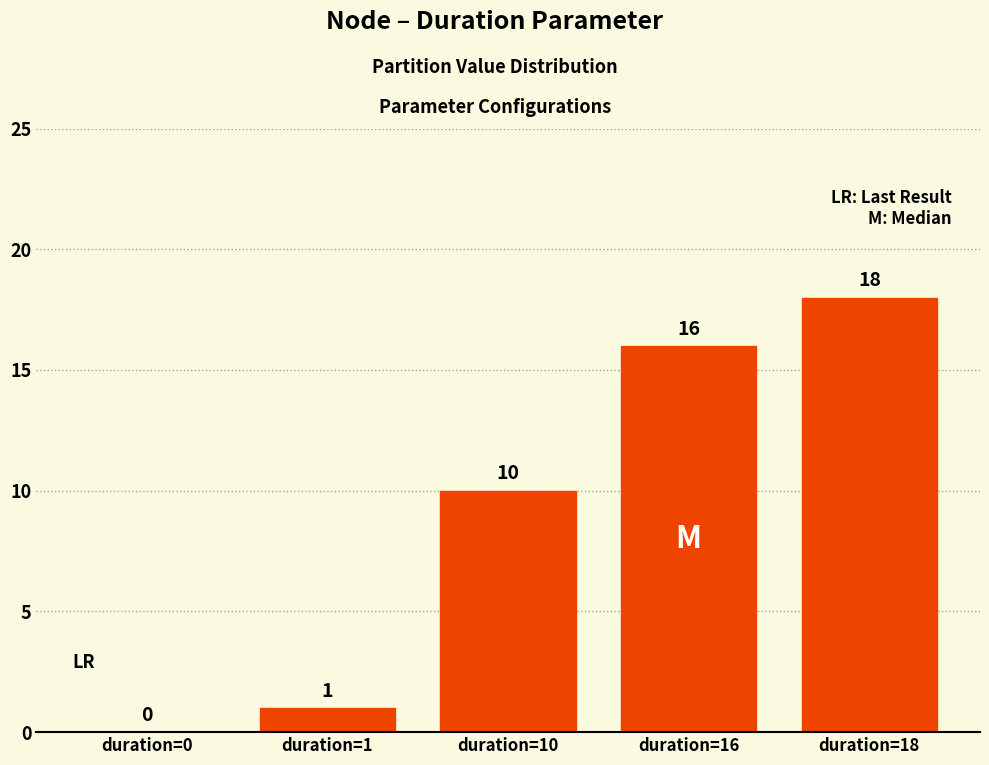

What is the sum of all values?

45